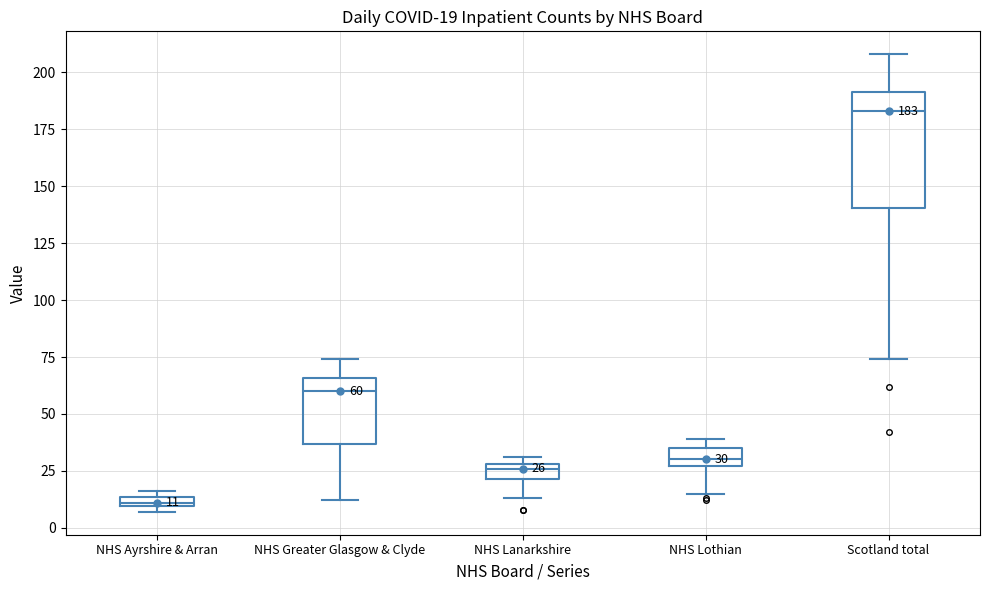

Which box has the highest median line?

Scotland total